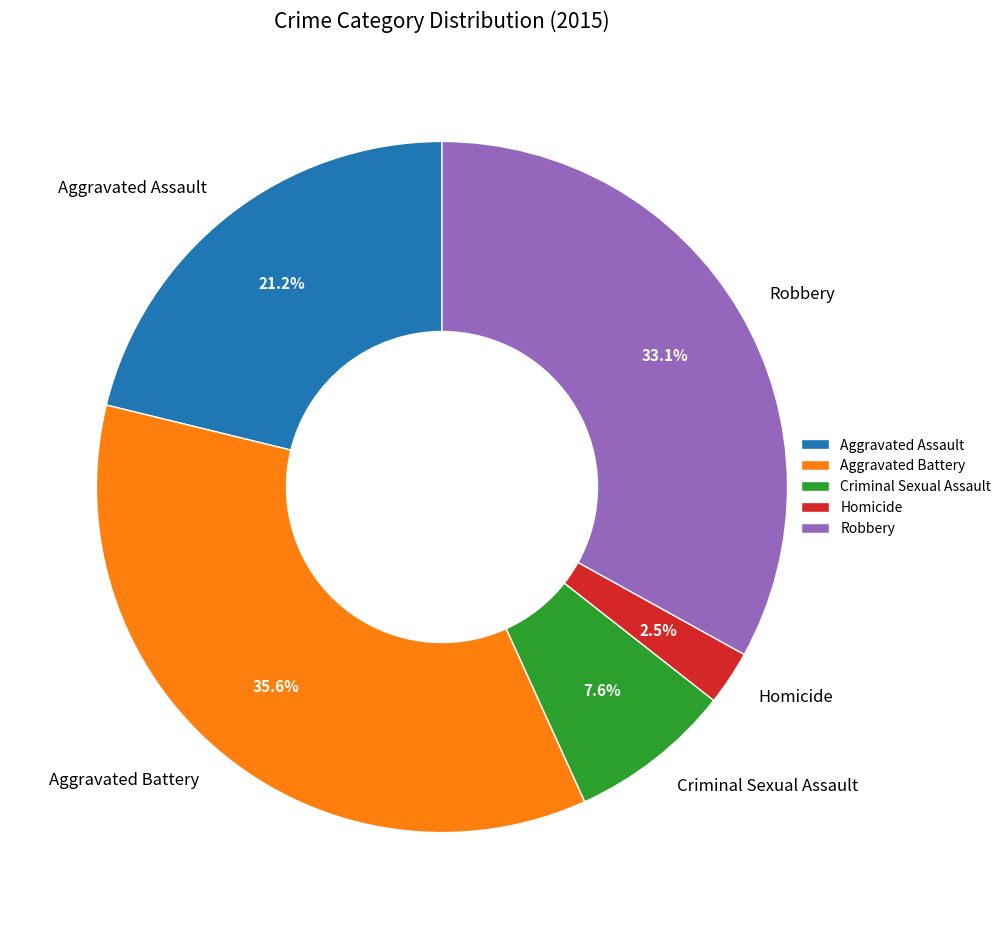

Is Criminal Sexual Assault the majority of the pie?

No